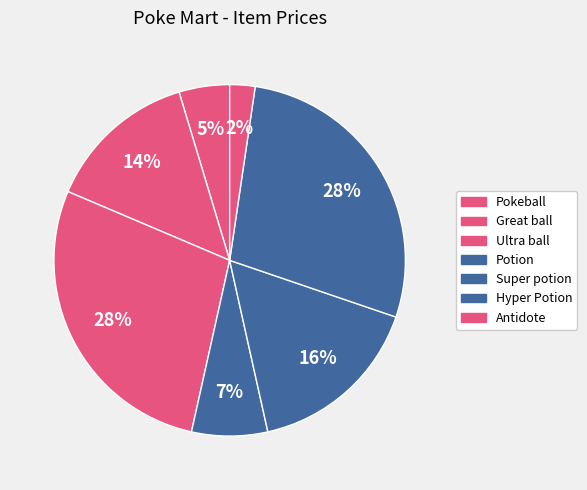

What is the ratio of the value at Pokeball to the value at Antidote?

2.0